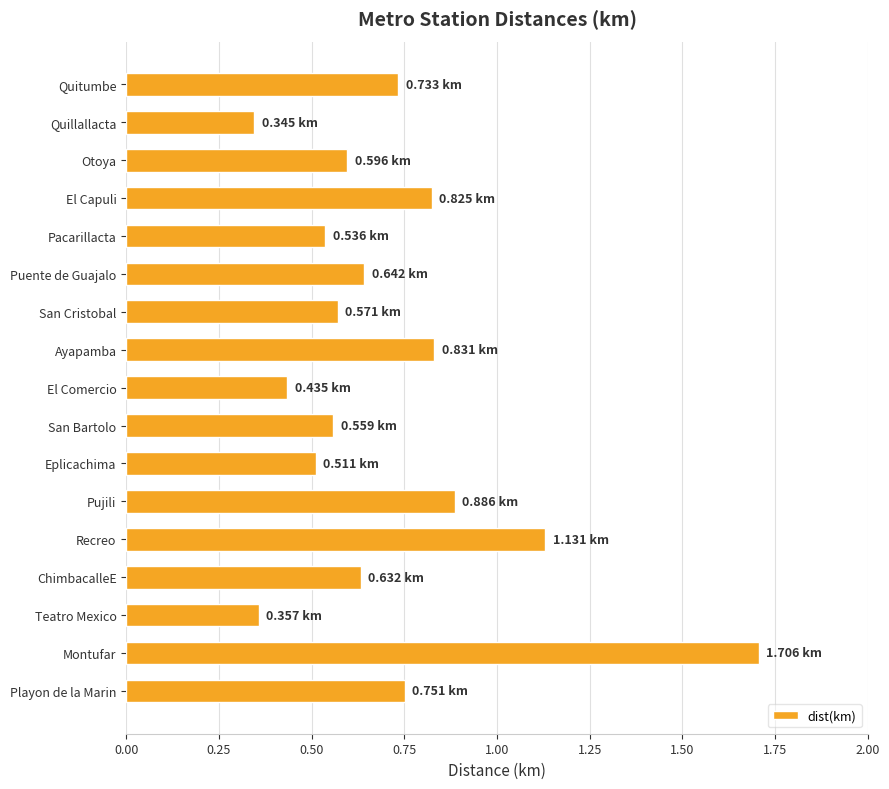

At which category does the chart reach its peak across all series?

Montufar